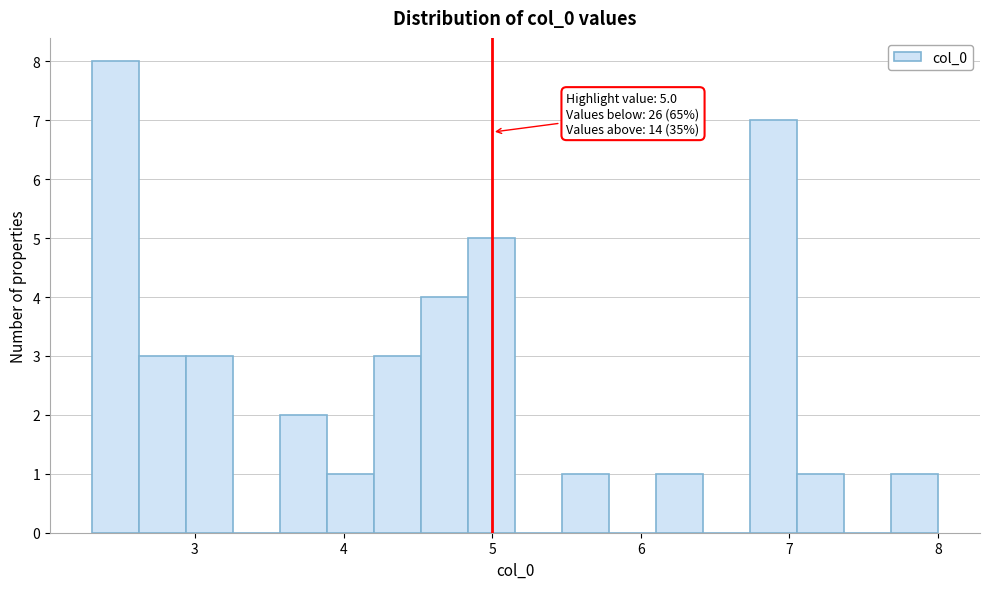

Read against the x-axis, roughly where is the centre of the tallest bar?

2.5